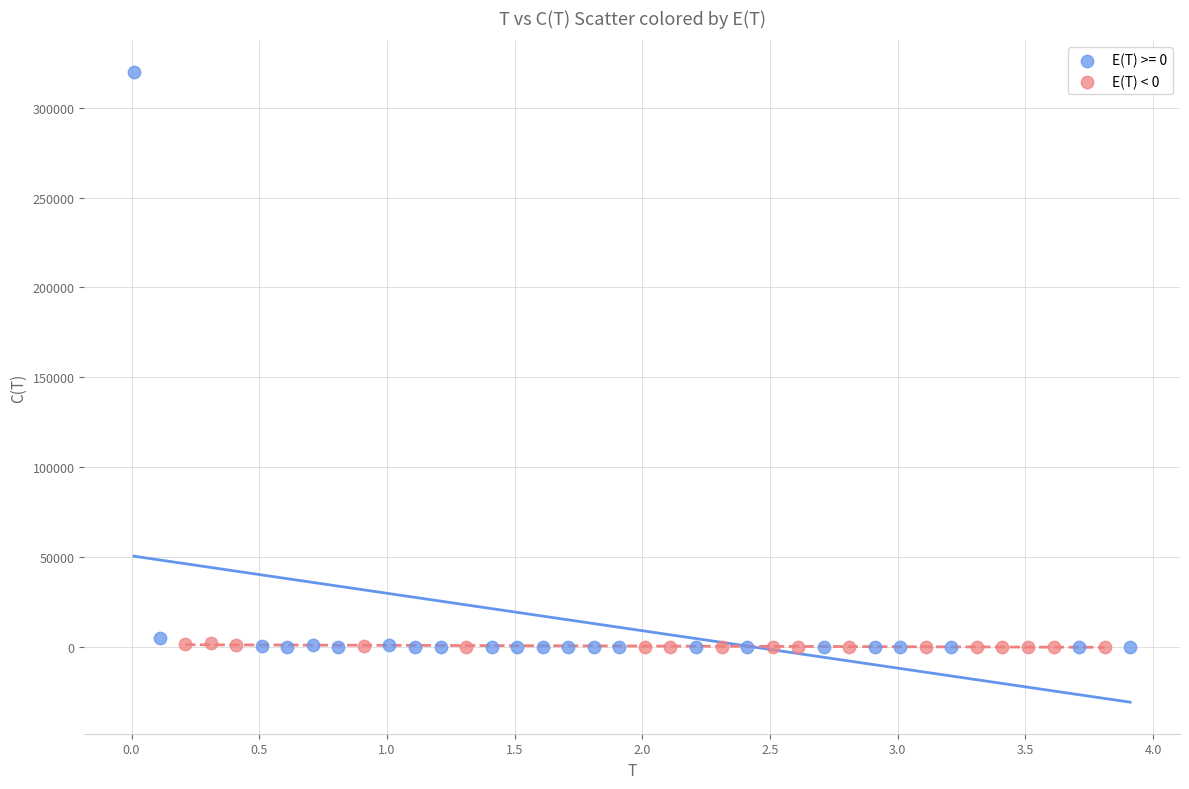

Which series has the largest Y range (max minus min)?

E(T) >= 0